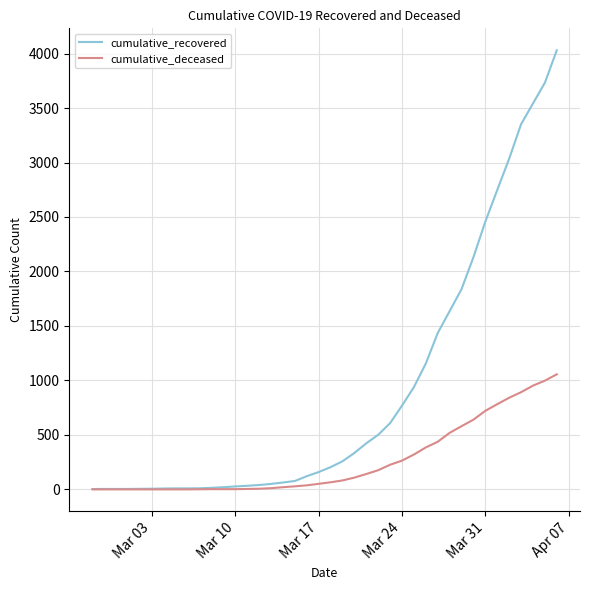

Rank the series by their maximum value, from highest to lowest.

cumulative_recovered, cumulative_deceased